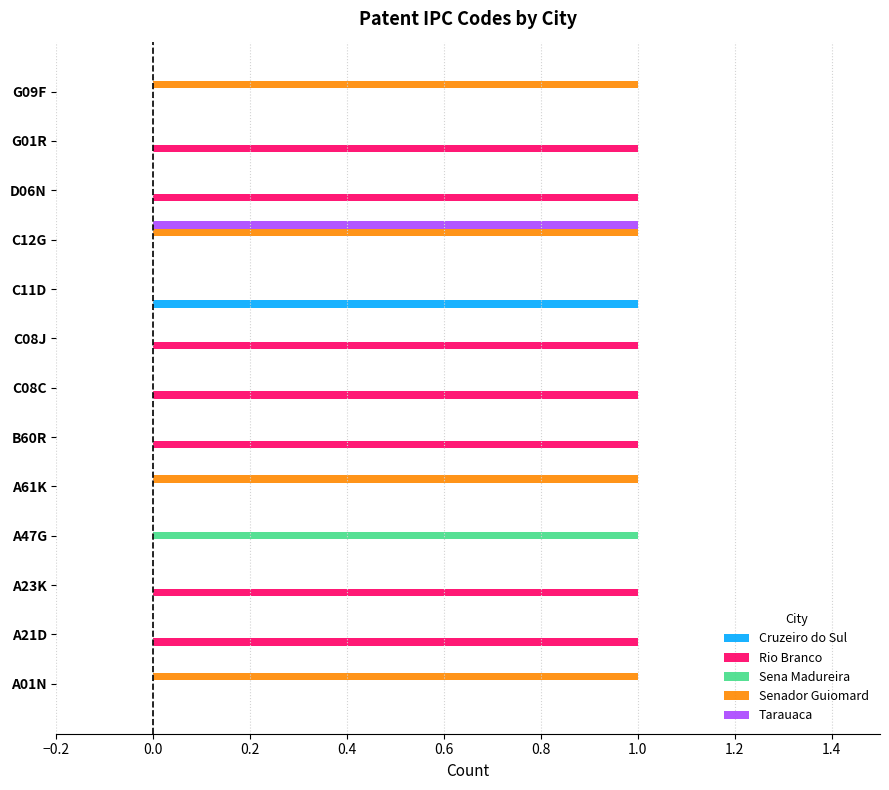

What is the maximum value for Rio Branco?

1